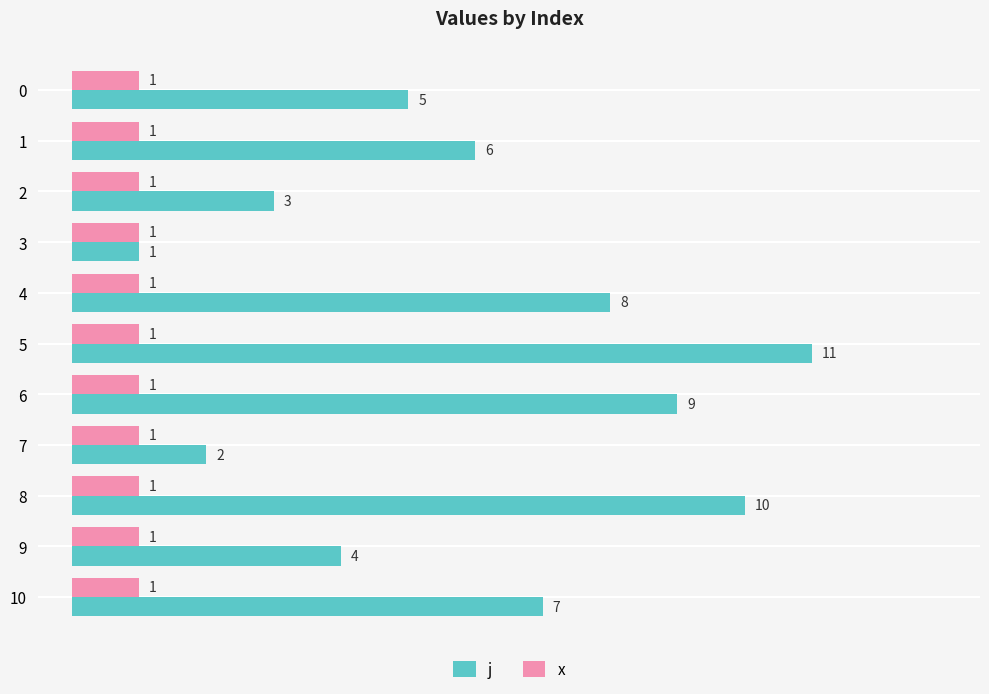

What are all the series names shown in the legend?

j, x